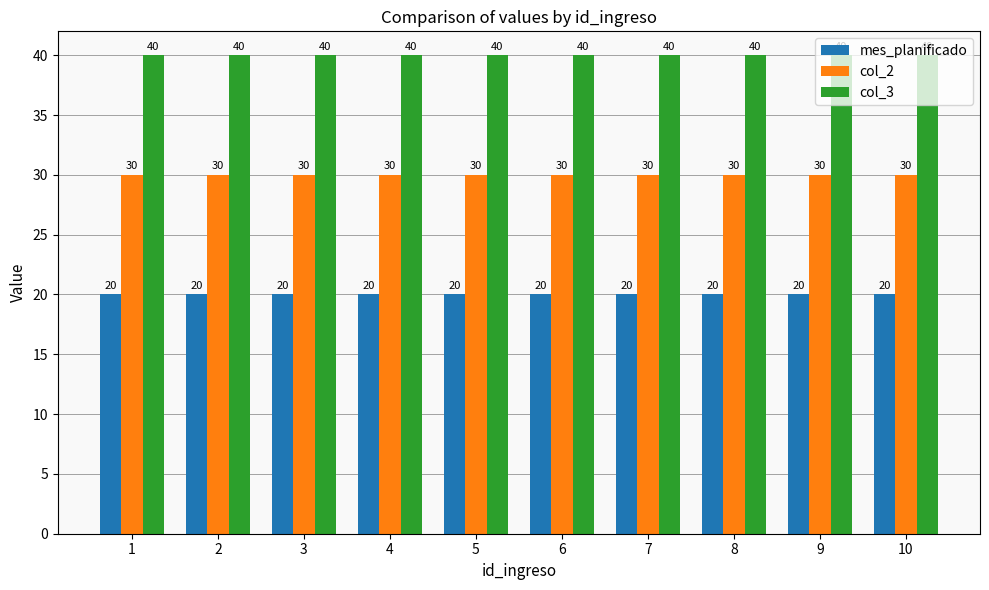

What value does the mes_planificado series have at 1?

20